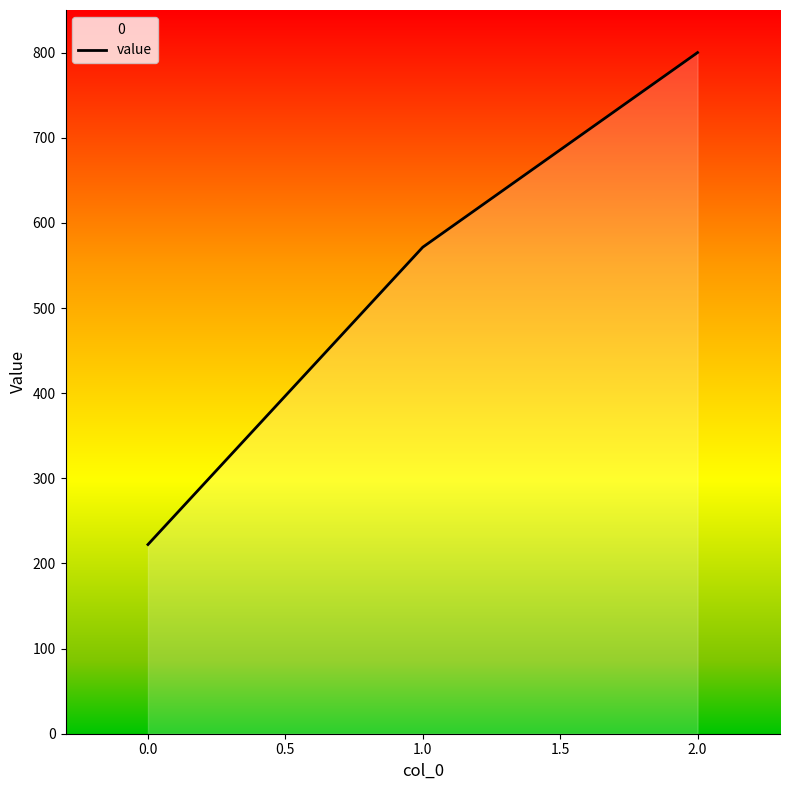

Which has a higher value, 2.0 or 0.0?

2.0